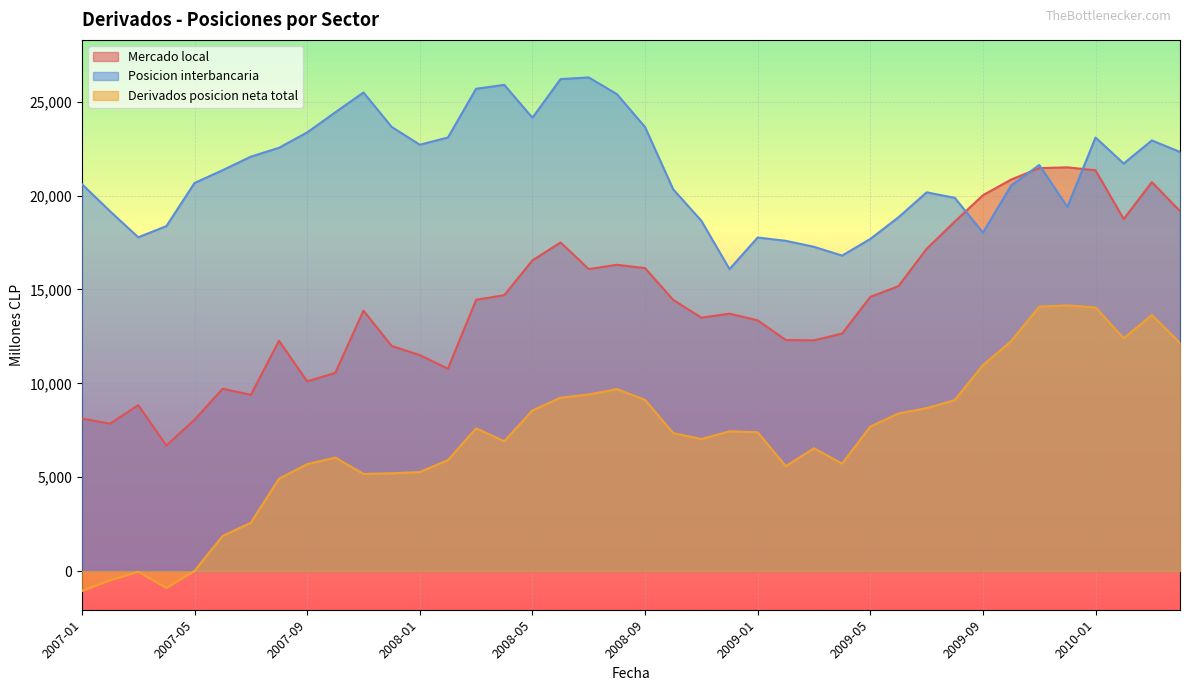

List the series in order of their peak value, highest first.

Posicion interbancaria, Mercado local, Derivados posicion neta total